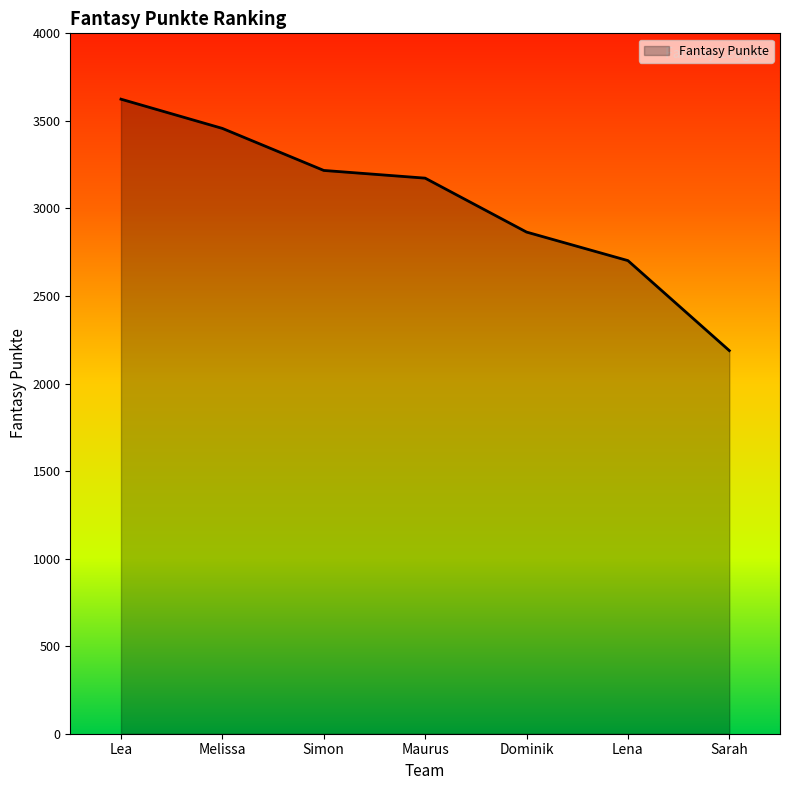

What is the greatest value displayed?

3624